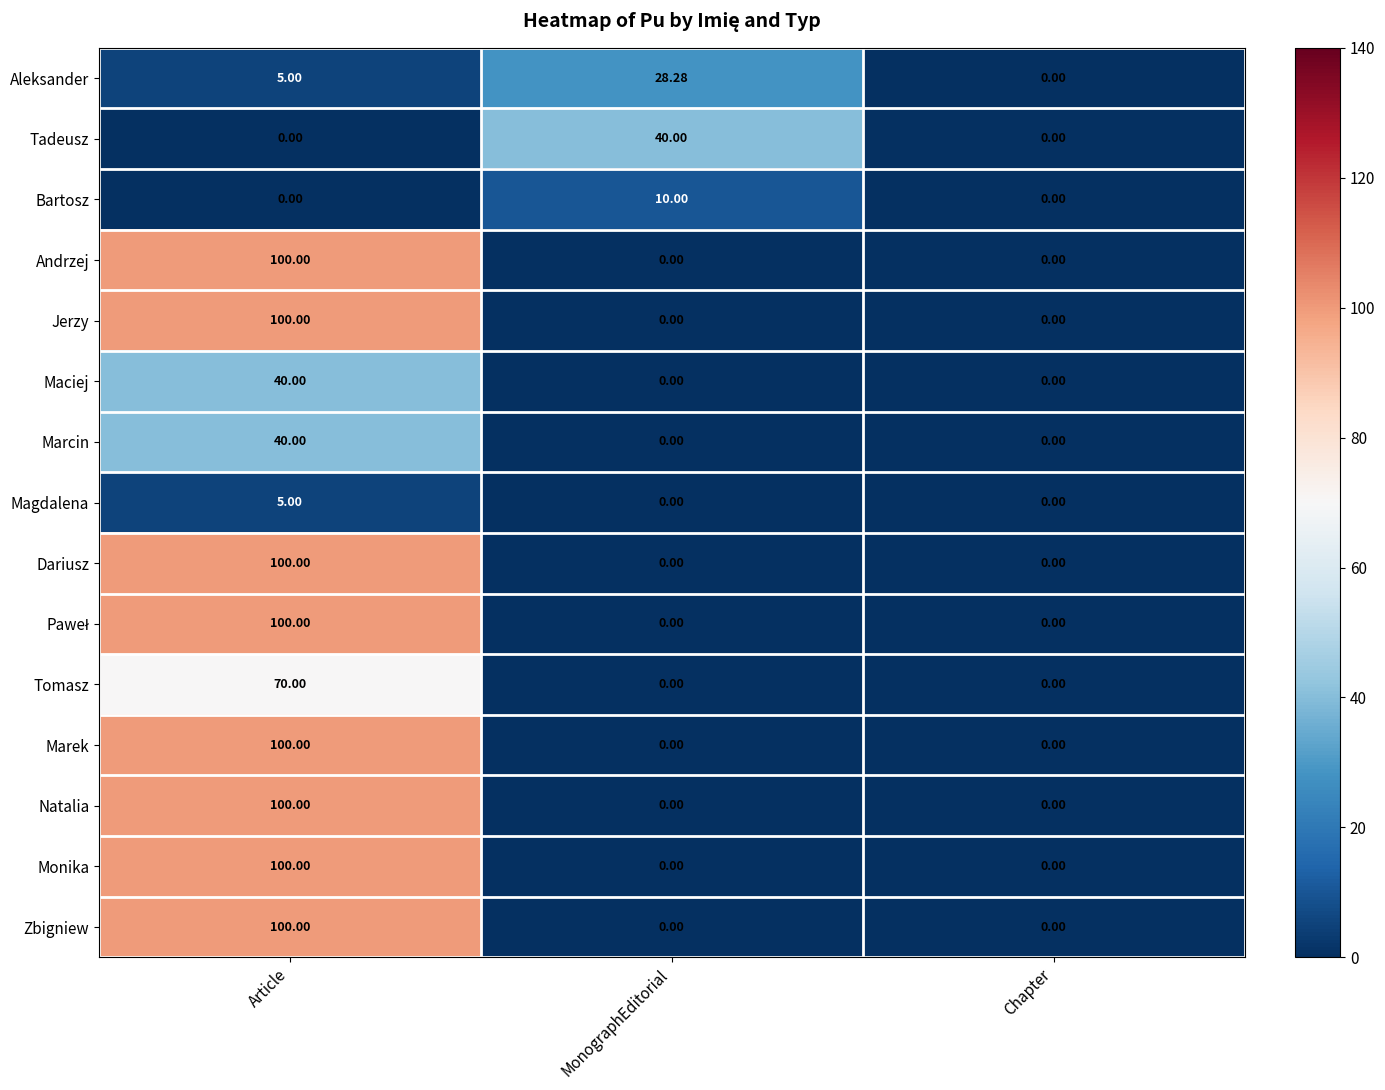

Which series changed the most between MonographEditorial and Chapter?

Tadeusz